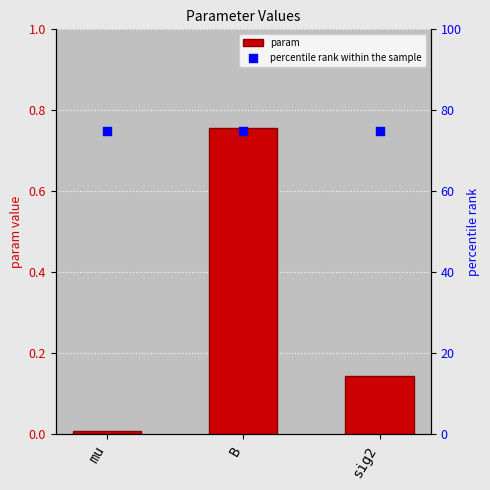

What is the total value across all series at mu?

75.0